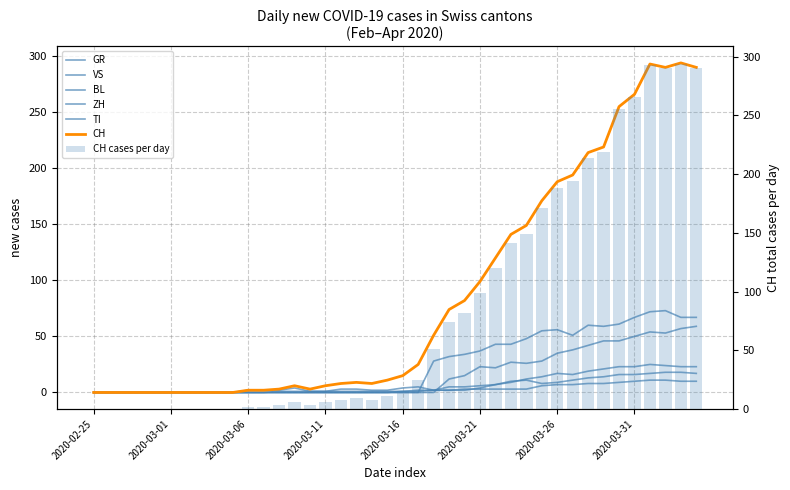

What is the difference between the second highest and minimum values in the ZH series?

57